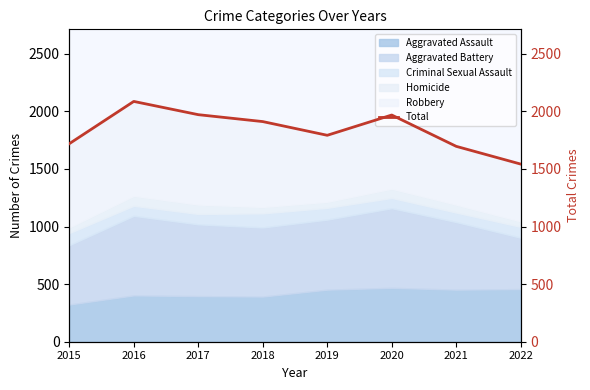

What is the difference between the second highest and second lowest values?

275